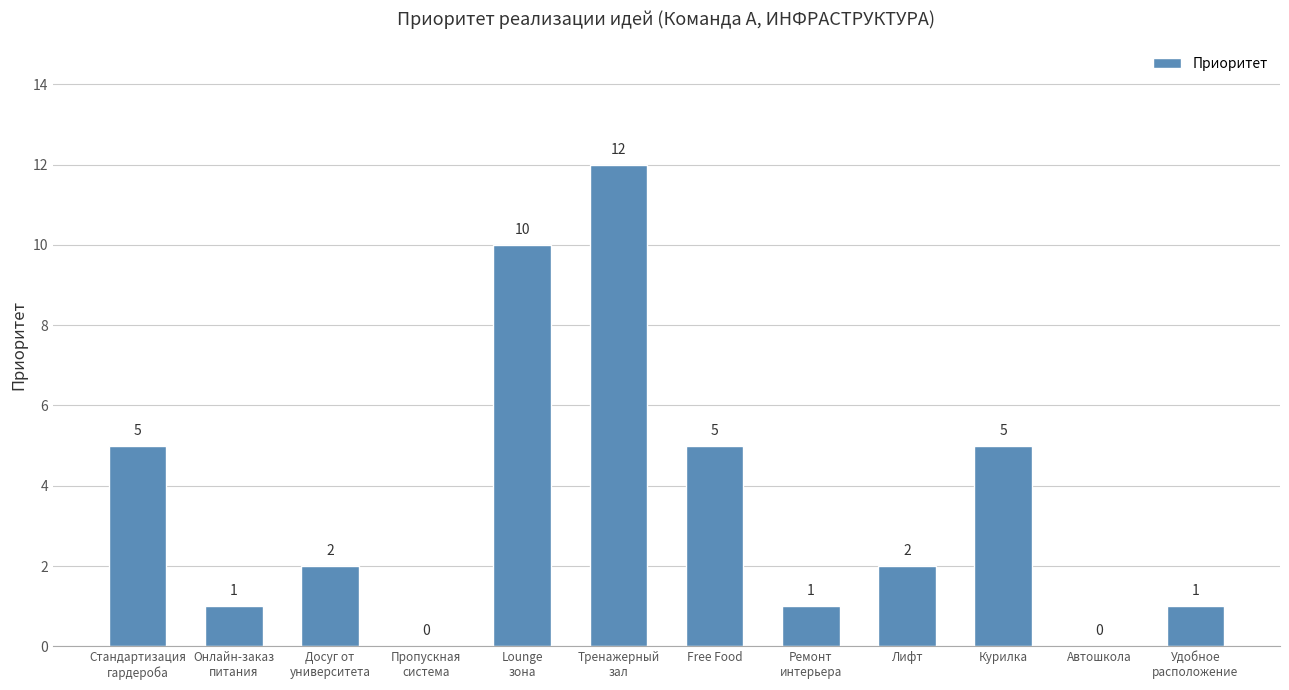

What is the difference between the values at Стандартизация
гардероба and Ремонт
интерьера?

4